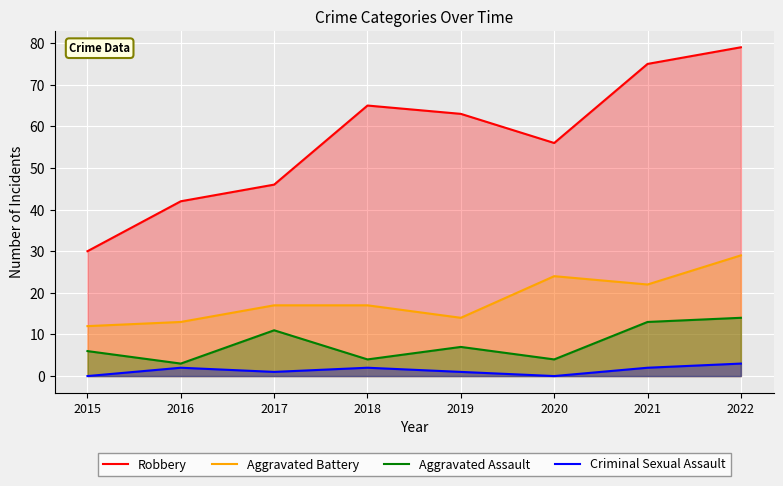

What is the difference between the maximum and minimum values in the Aggravated Battery series?

17